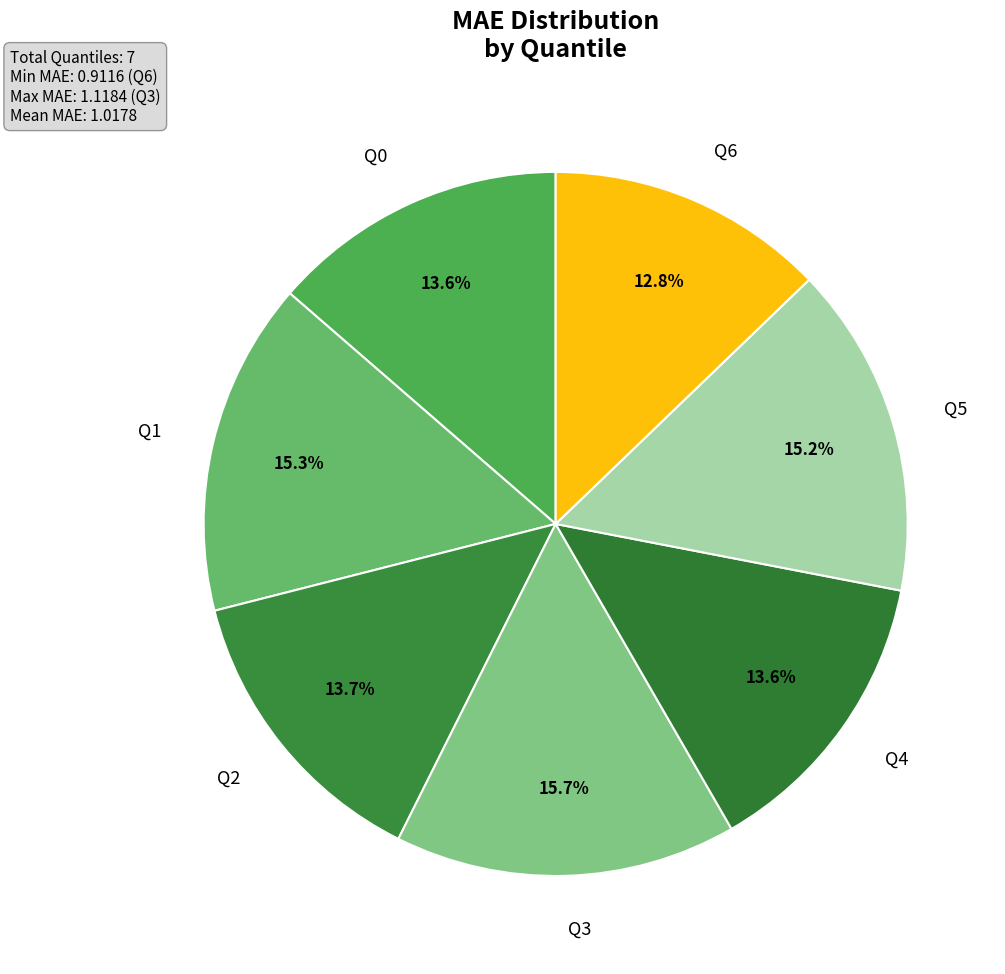

Count the number of slices in the pie.

7